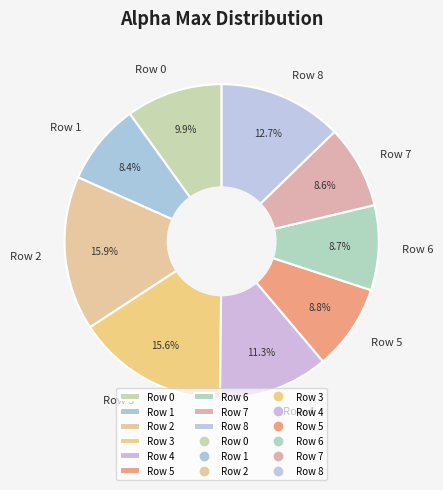

How many slices are in this pie chart?

9